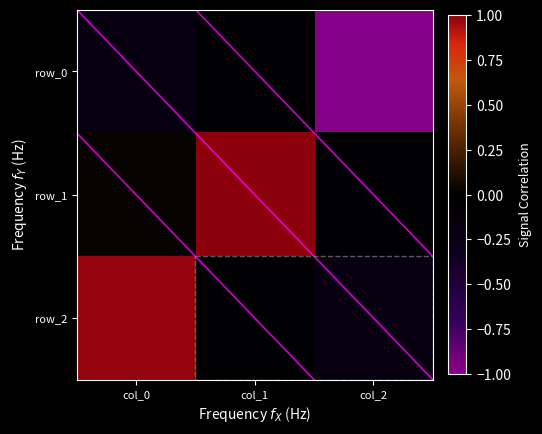

Which label corresponds to the smallest value in the chart?

col_2